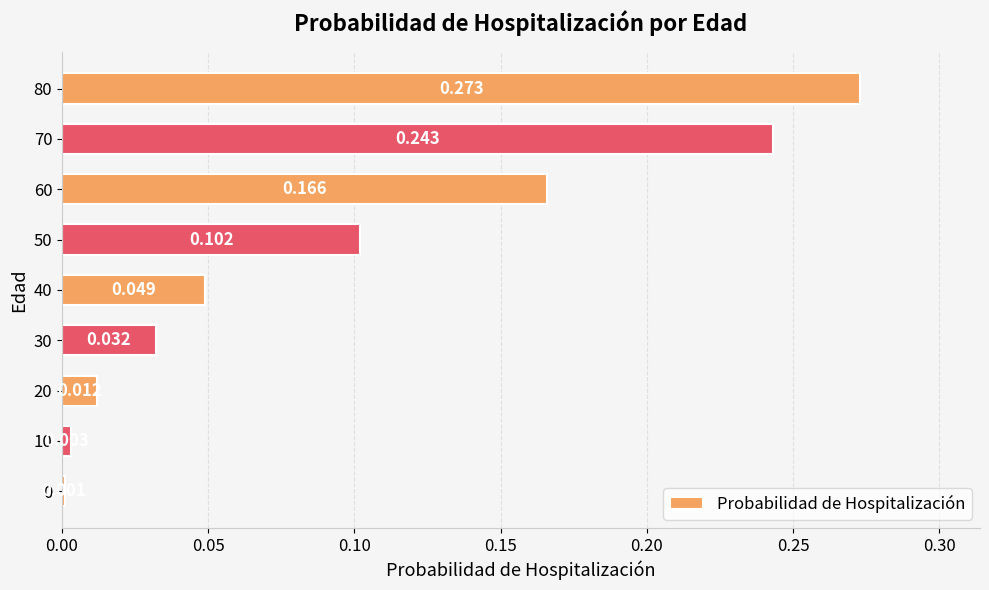

What is the sum of all values?

0.9